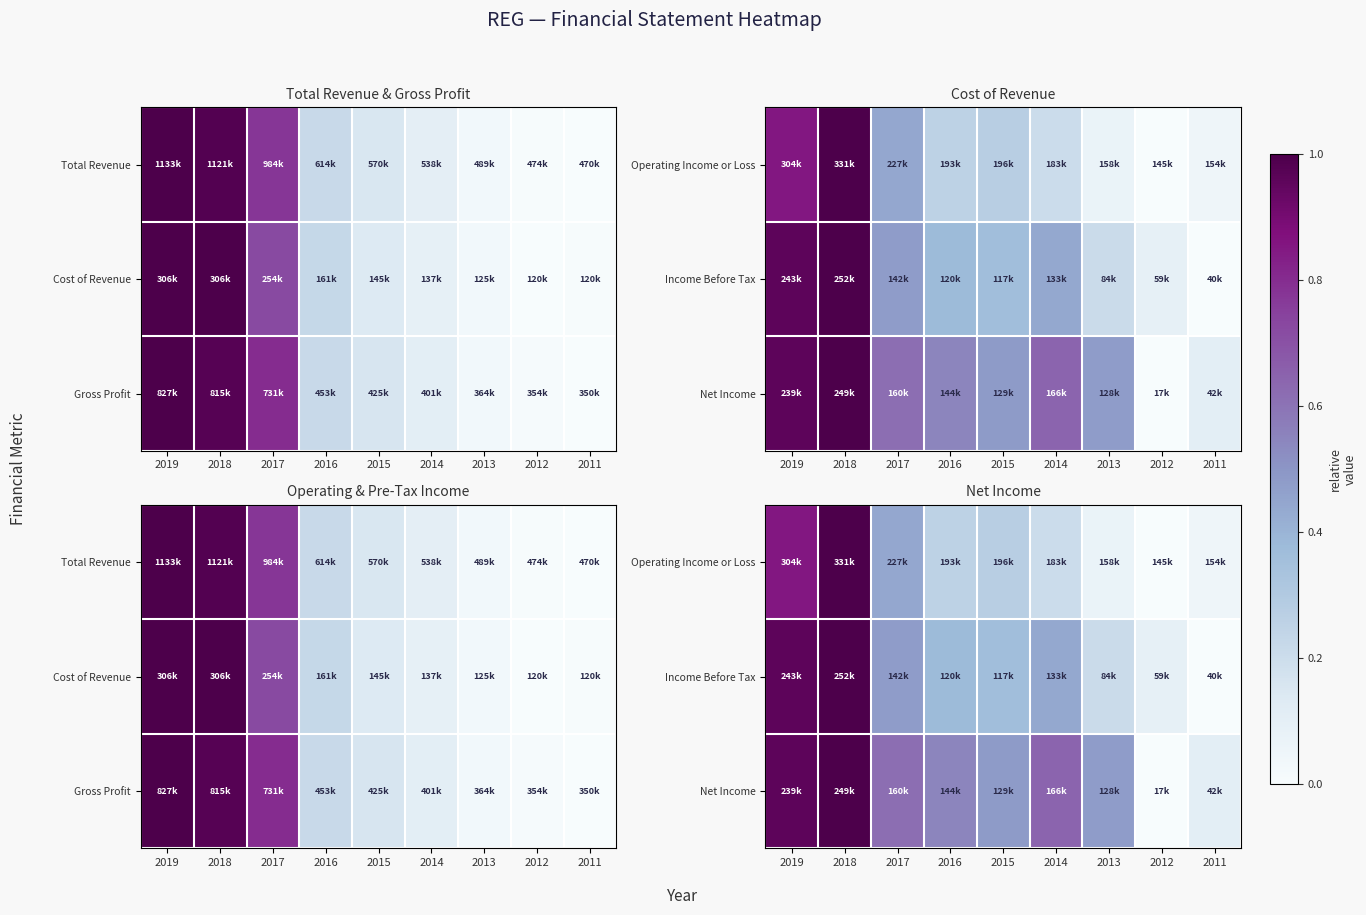

The Net Income series shows 0.6 at 2017. True or false?

True